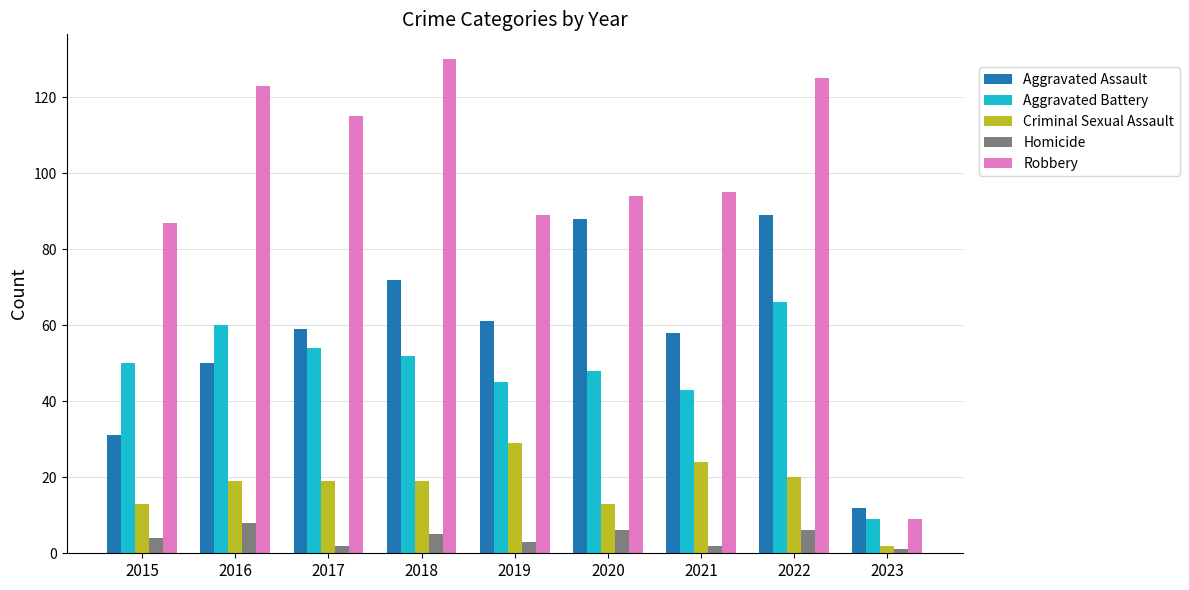

What is the total value across all series at 2019?

227